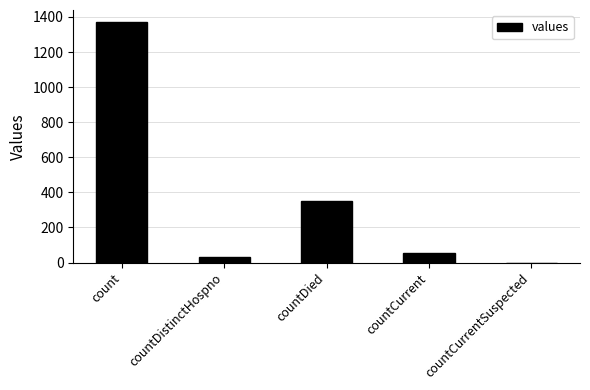

Are the bars grouped side by side (vs. stacked)?

No